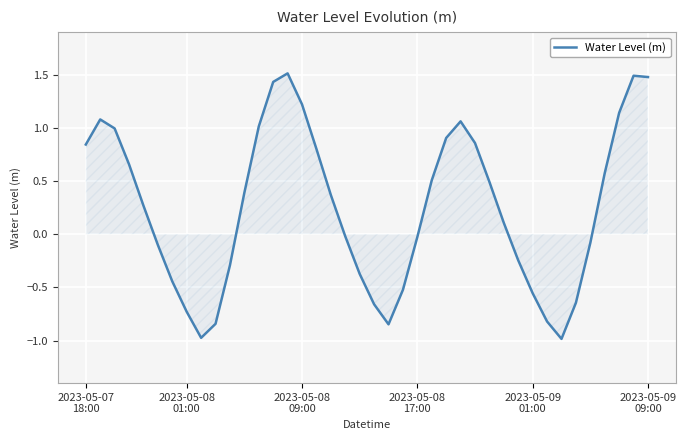

What is the minimum value shown in the chart?

-1.0